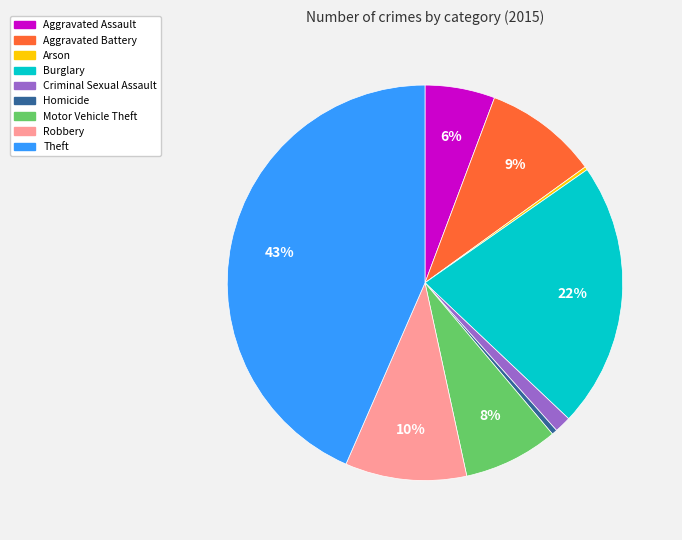

To the nearest percent, what is the average slice percentage?

11%